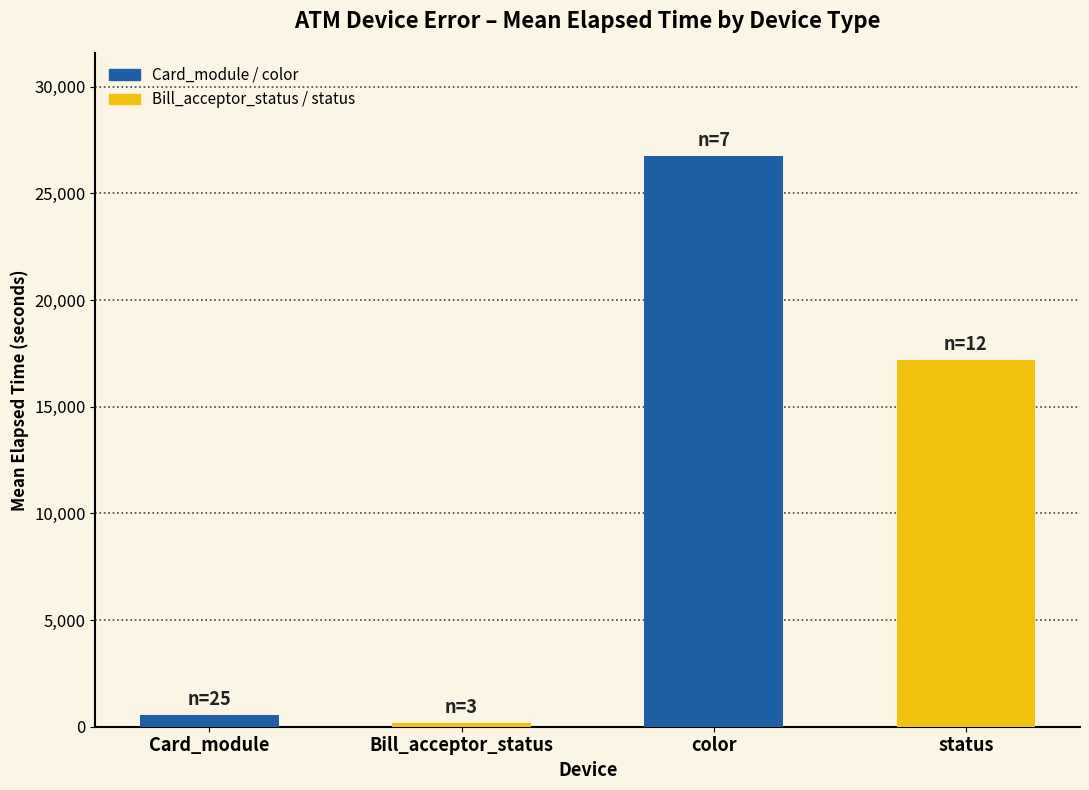

How many data points are less than 17177?

2